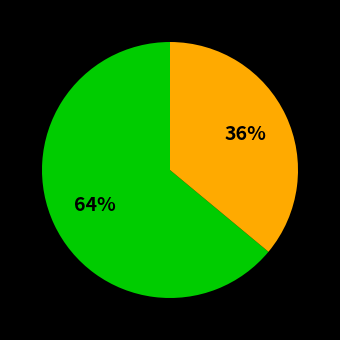

Is there any slice that represents more than half of the pie?

Yes